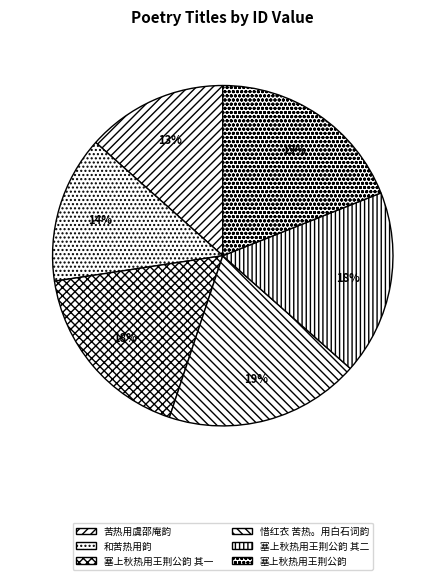

What is the ratio of the value at 塞上秋热用王荆公韵 其一 to the value at 塞上秋热用王荆公韵?

0.9